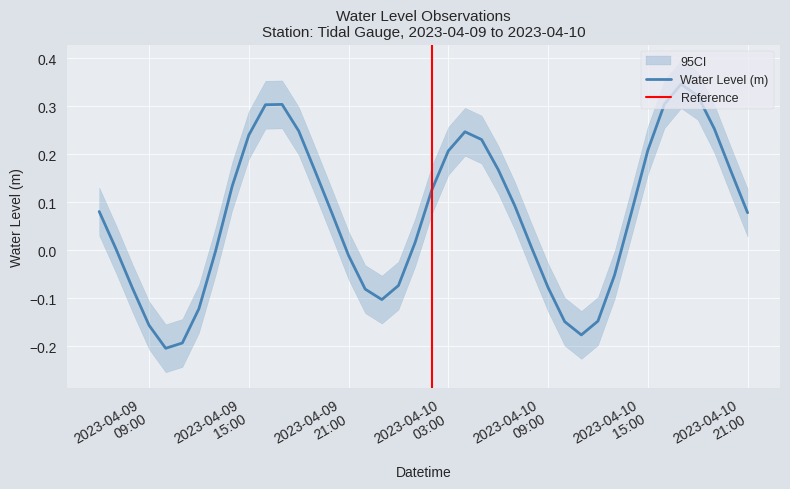

What is the smallest value displayed?

-0.2